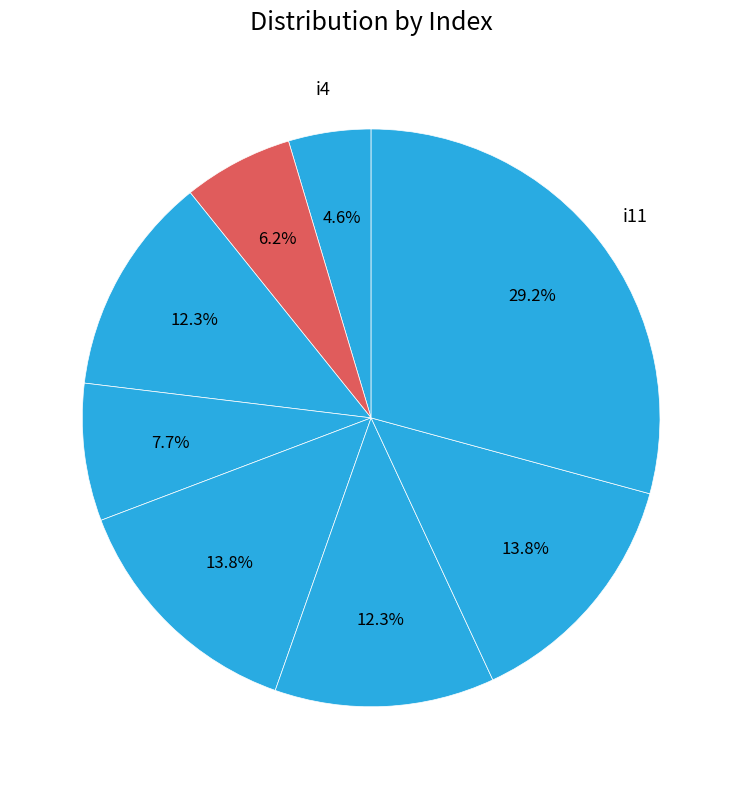

To the nearest percent, what is the average slice percentage?

12%